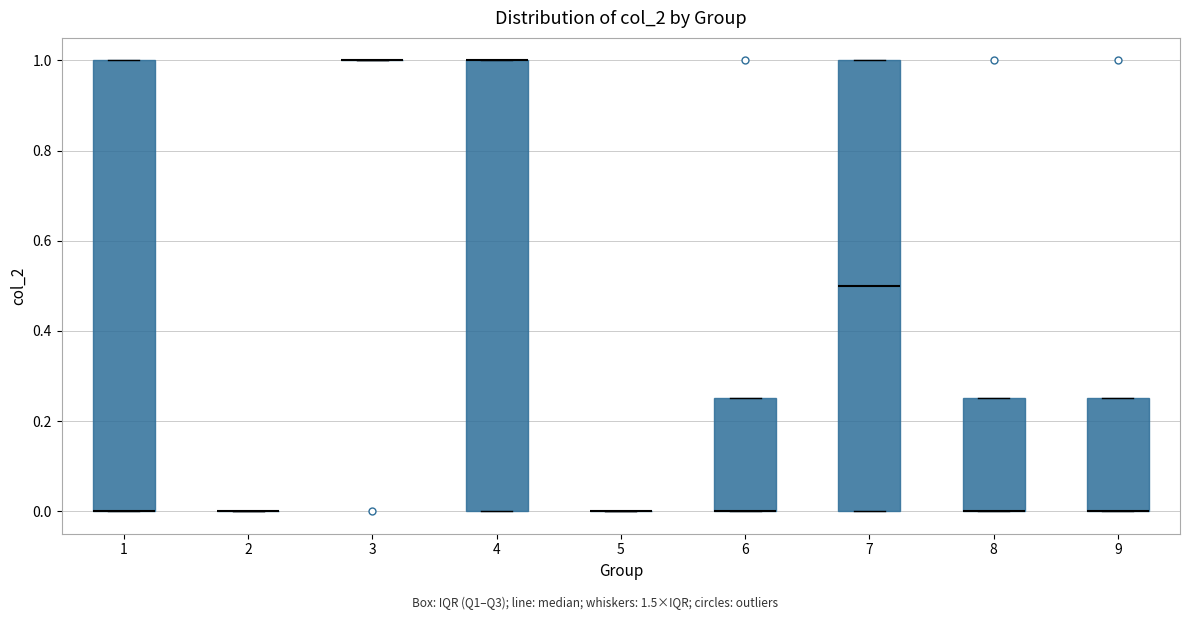

Reading left to right, read every box against the y-axis: the position of its median line, the range the box covers, and the ends of its whiskers. The values are not printed on the chart, so give them approximately, as read against the axis.

1: median 0.00 (drawn on the box's lower edge), box 0.00 to 1.00, whiskers 0.00 to 1.00
2: box collapsed to a line at 0.00, whiskers 0.00 to 0.00
3: box collapsed to a line at 1.00, whiskers 1.00 to 1.00
4: median 1.00 (drawn on the box's upper edge), box 0.00 to 1.00, whiskers 0.00 to 1.00
5: box collapsed to a line at 0.00, whiskers 0.00 to 0.00
6: median 0.00 (drawn on the box's lower edge), box 0.00 to 0.26, whiskers 0.00 to 0.26
7: median 0.50, box 0.00 to 1.00, whiskers 0.00 to 1.00
8: median 0.00 (drawn on the box's lower edge), box 0.00 to 0.26, whiskers 0.00 to 0.26
9: median 0.00 (drawn on the box's lower edge), box 0.00 to 0.26, whiskers 0.00 to 0.26